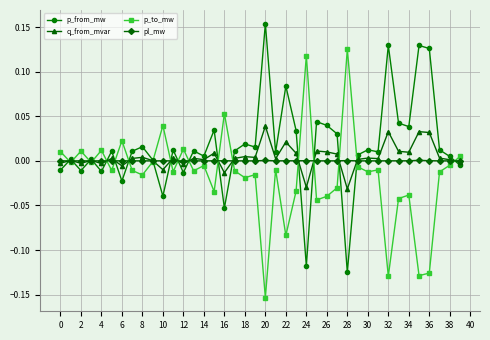

True or false: p_to_mw and q_from_mvar cross at least once.

True